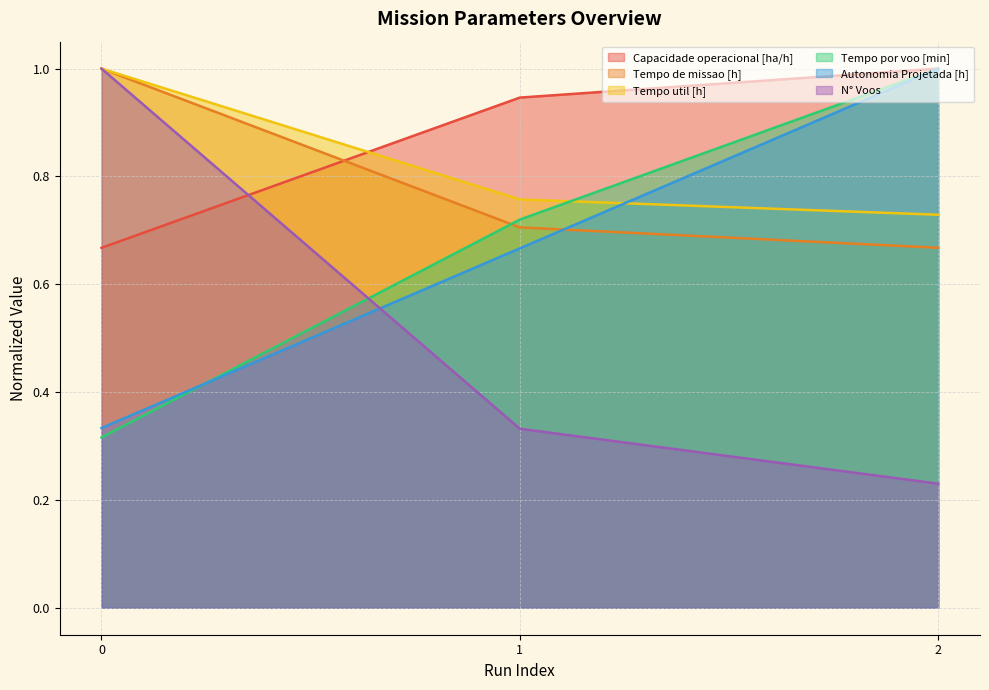

Reading right to left, transcribe all the data shown in this chart.

Capacidade operacional [ha/h]: 1.0	0.9	0.7
Tempo de missao [h]: 0.7	0.7	1.0
Tempo util [h]: 0.7	0.8	1.0
Tempo por voo [min]: 1.0	0.7	0.3
Autonomia Projetada [h]: 1.0	0.7	0.3
N° Voos: 0.2	0.3	1.0